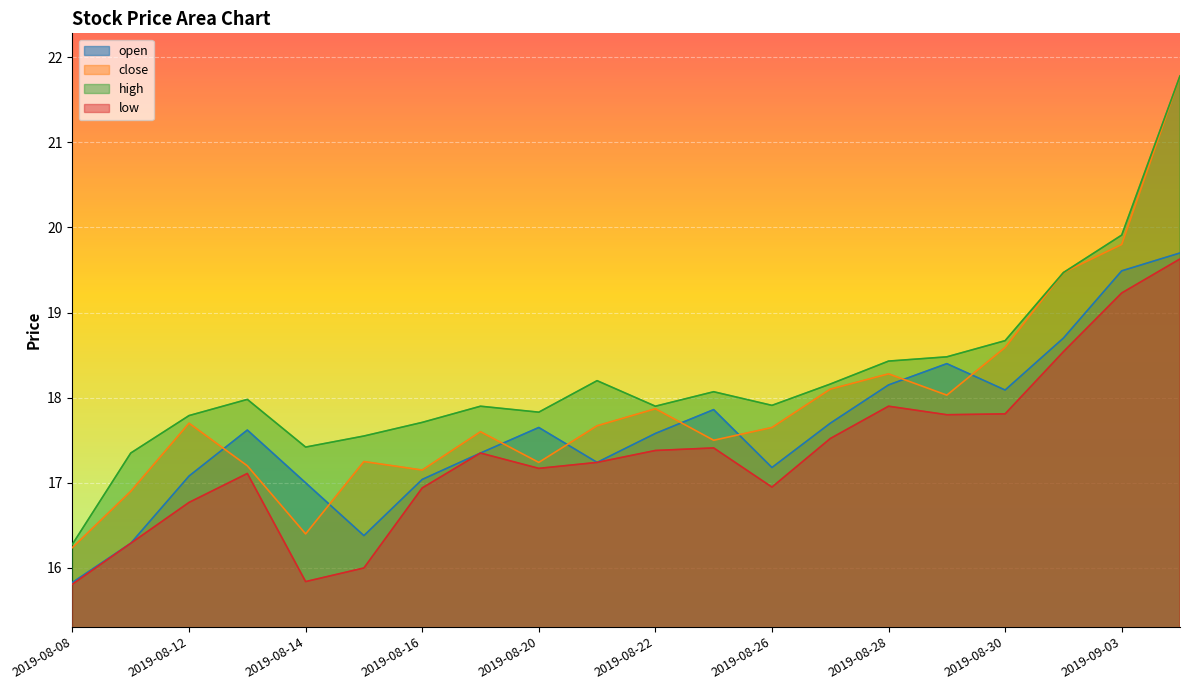

Rank the categories by close value from highest to lowest.

2019-09-04, 2019-09-03, 2019-09-02, 2019-08-30, 2019-08-28, 2019-08-27, 2019-08-29, 2019-08-22, 2019-08-12, 2019-08-21, 2019-08-26, 2019-08-19, 2019-08-23, 2019-08-15, 2019-08-20, 2019-08-13, 2019-08-16, 2019-08-09, 2019-08-14, 2019-08-08